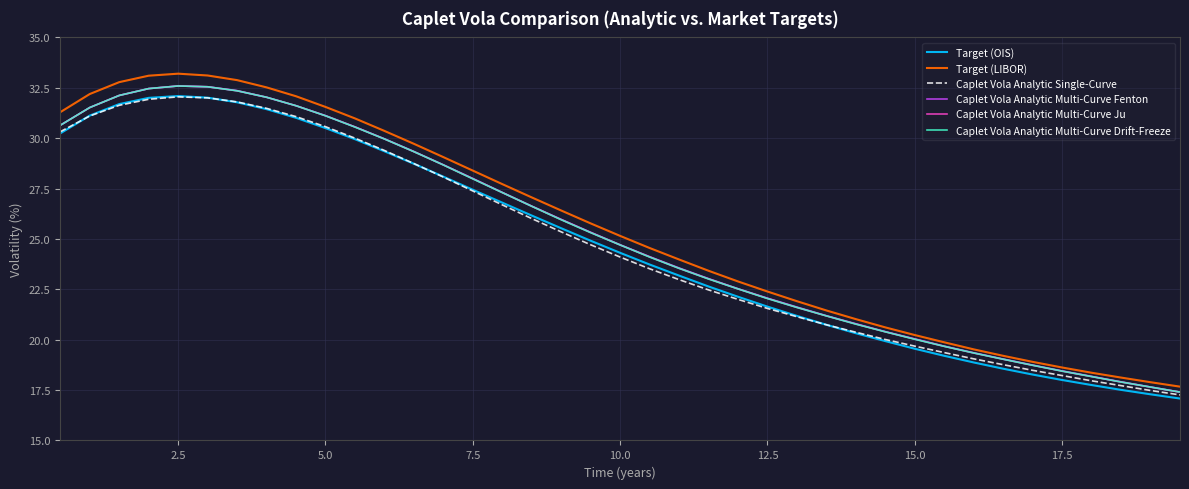

What is the minimum value for Caplet Vola Analytic Multi-Curve Drift-Freeze?

17.4